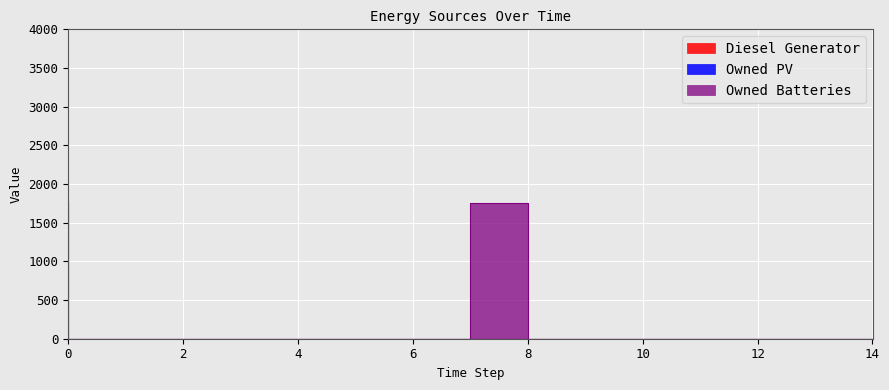

Which series has the largest total across all categories?

Owned Batteries